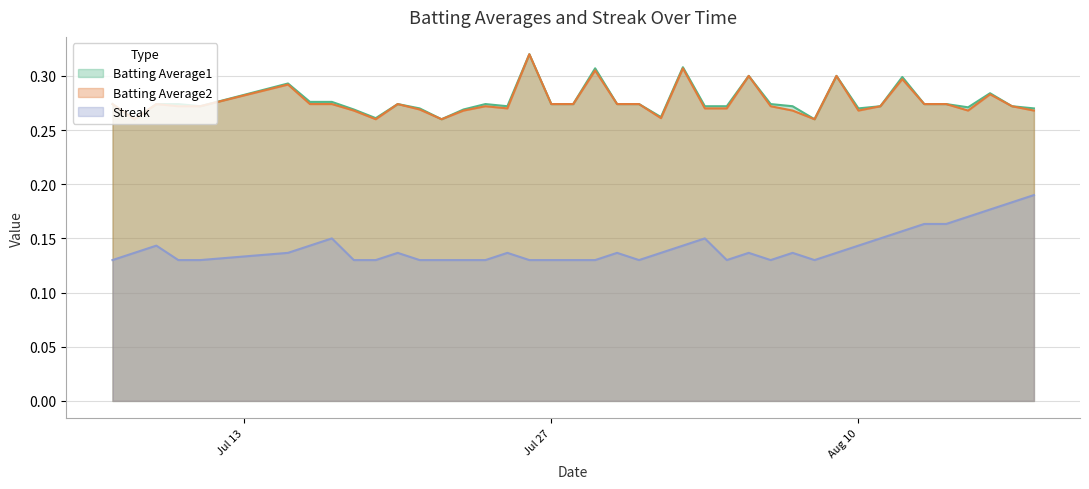

Does the chart display data point markers on the line(s)?

No